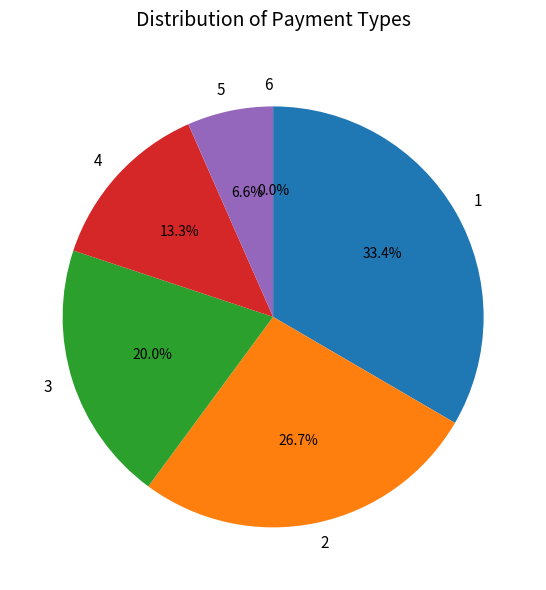

To the nearest percent, what percentage of the pie is 1?

33%